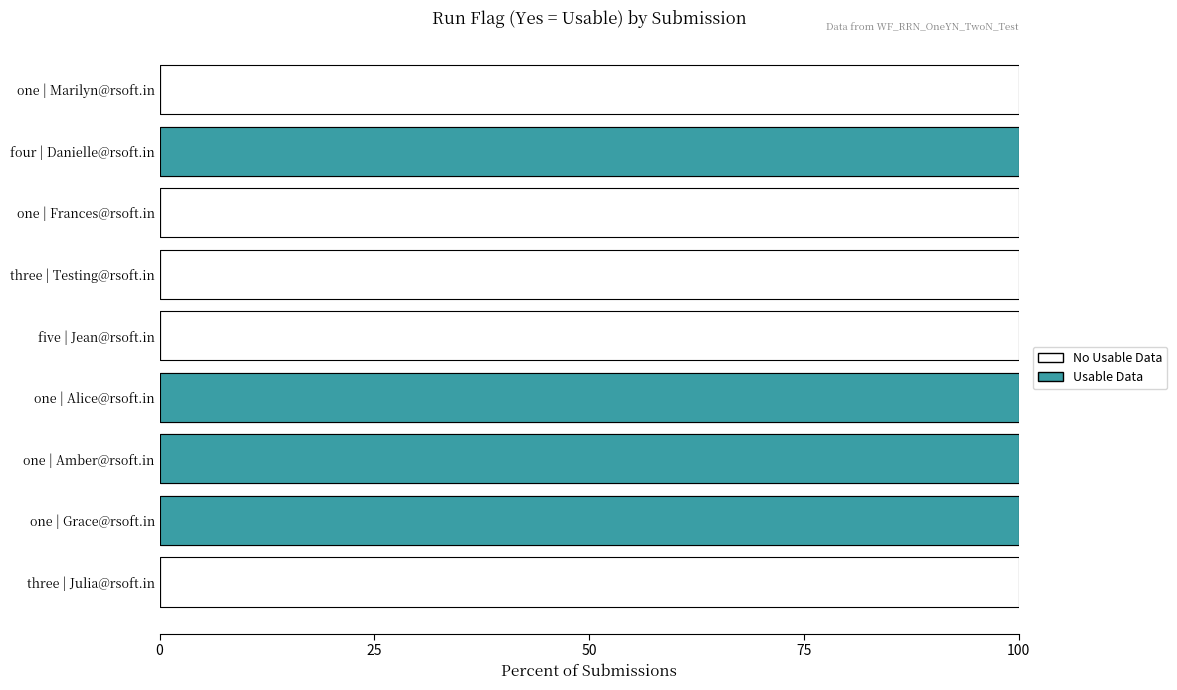

What is the highest value of the Usable Data series?

100.0